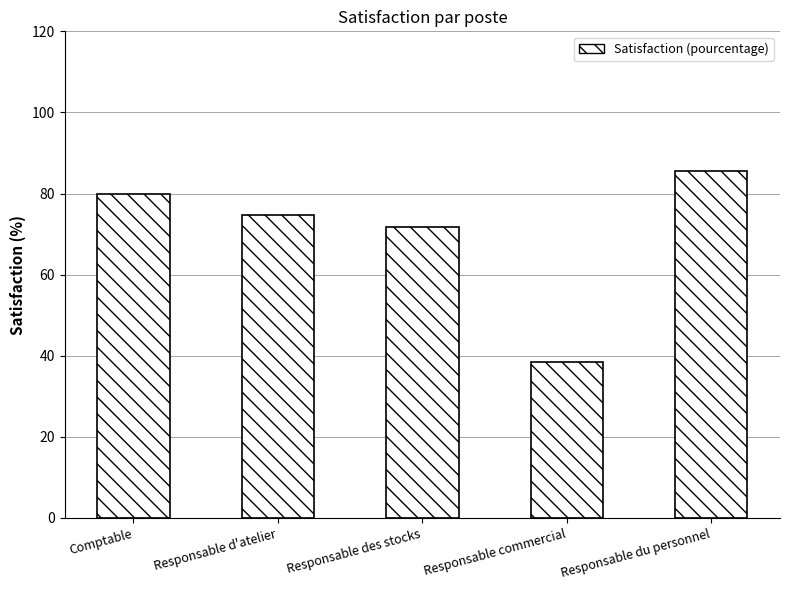

What is the difference between the maximum and minimum values?

47.1